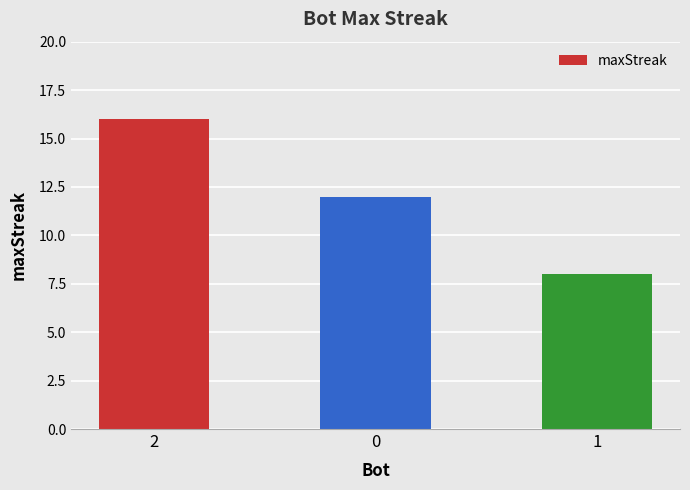

Count the values in the range 8 to 16.

3